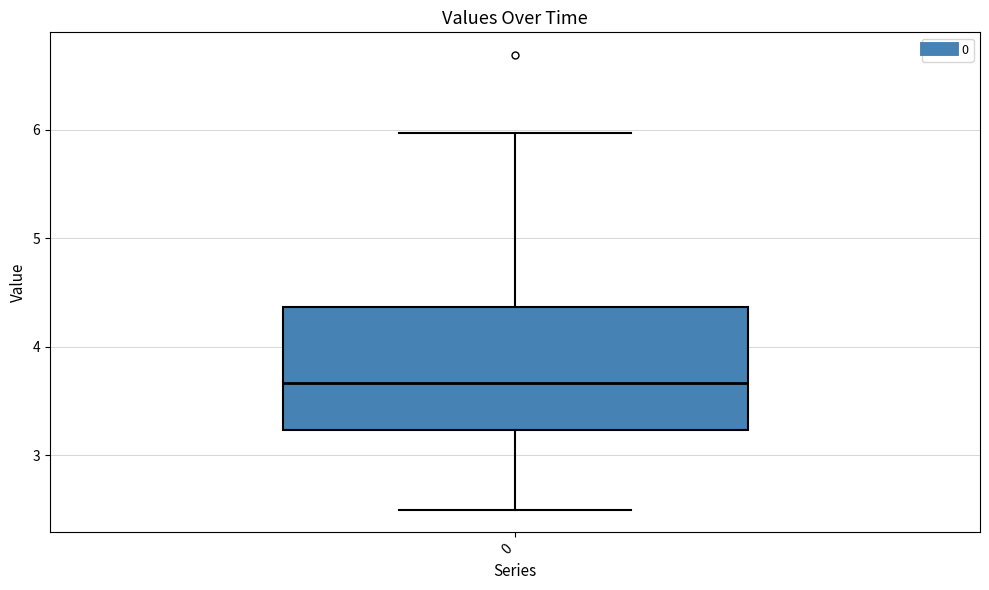

Transcribe this box plot: give where the median line is, the range the box spans, and where the two whiskers end, as read against the y-axis. The values are not printed on the chart, so give them approximately, as read against the axis.

median 3.7, box 3.2 to 4.4, whiskers 2.5 to 6.0